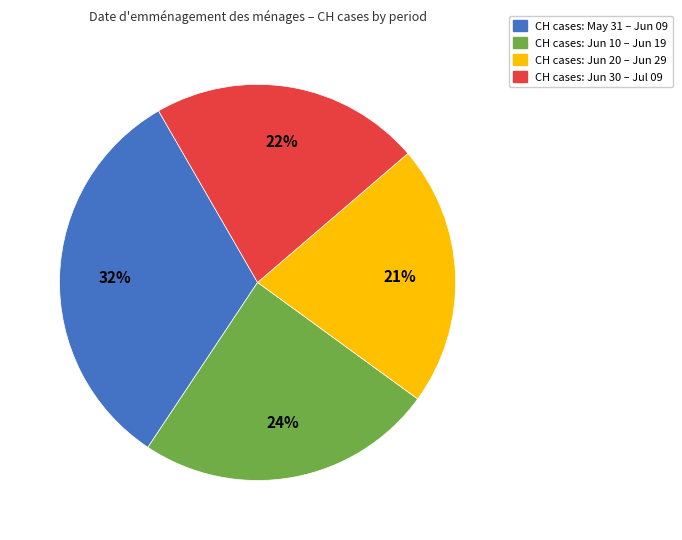

What is the ratio of the value at CH cases: Jun 30 – Jul 09 to the value at CH cases: Jun 20 – Jun 29?

1.0